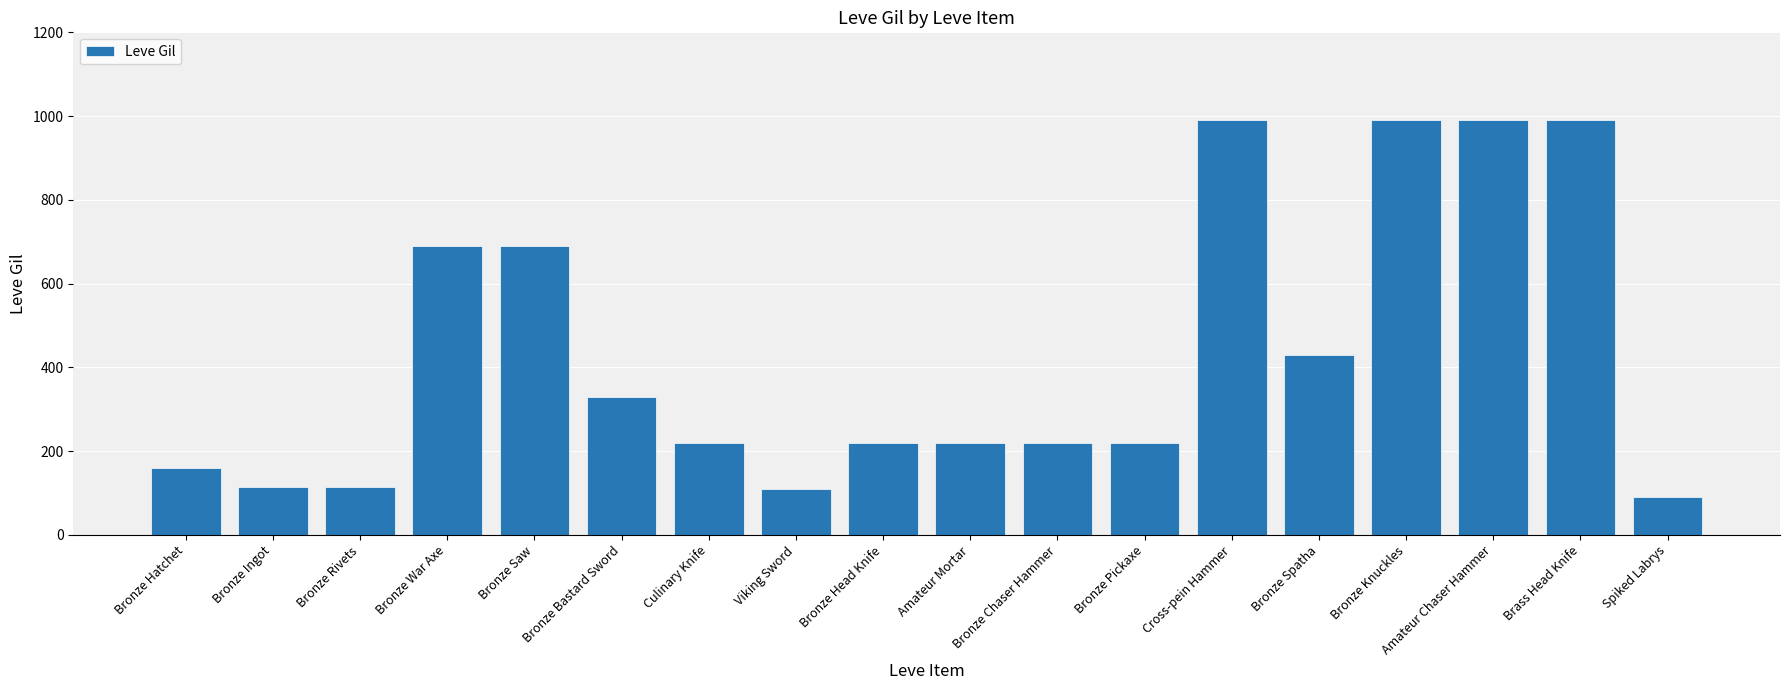

Which has a higher value, Culinary Knife or Bronze Hatchet?

Culinary Knife